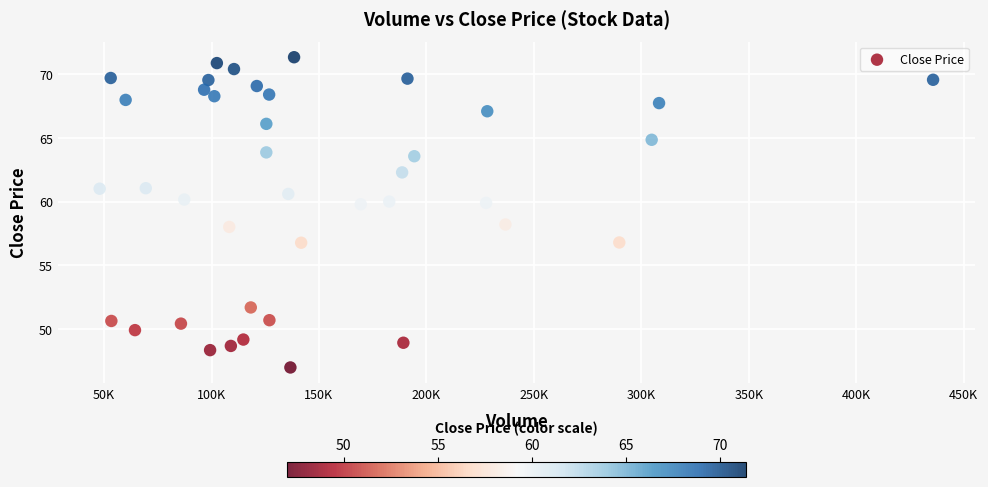

What is the range of X values (max minus min)?

387788.0